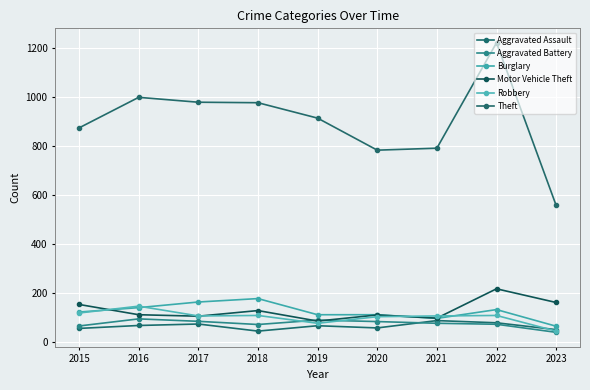

At how many categories does at least one series exceed 165?

9